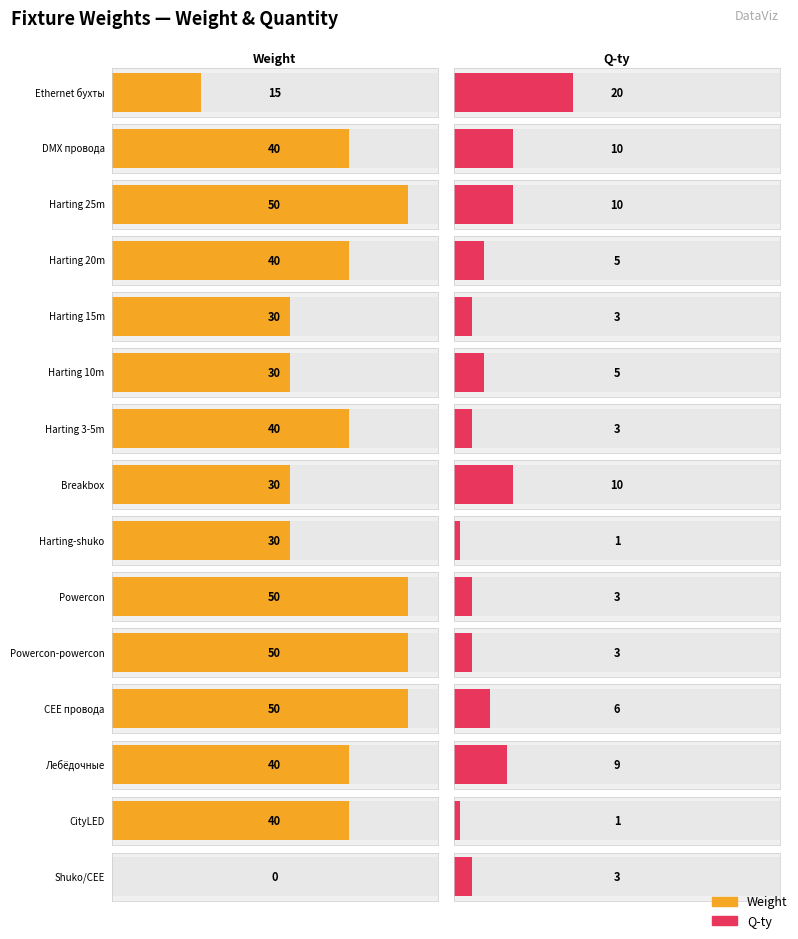

Between DMX провода and Powercon-powercon, which is larger?

Powercon-powercon